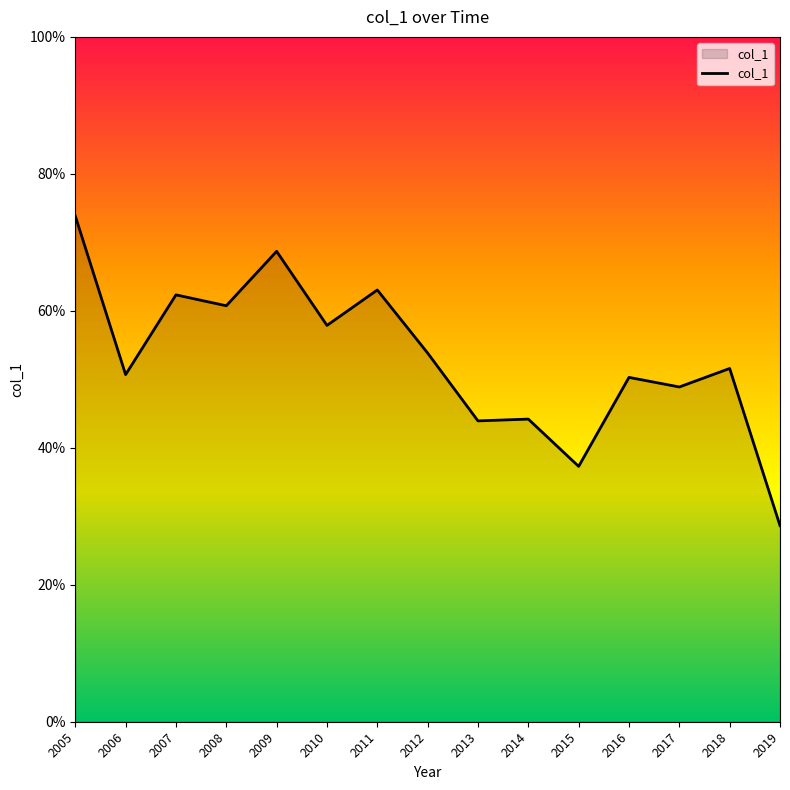

Is this an area chart (filled region under the line)?

Yes